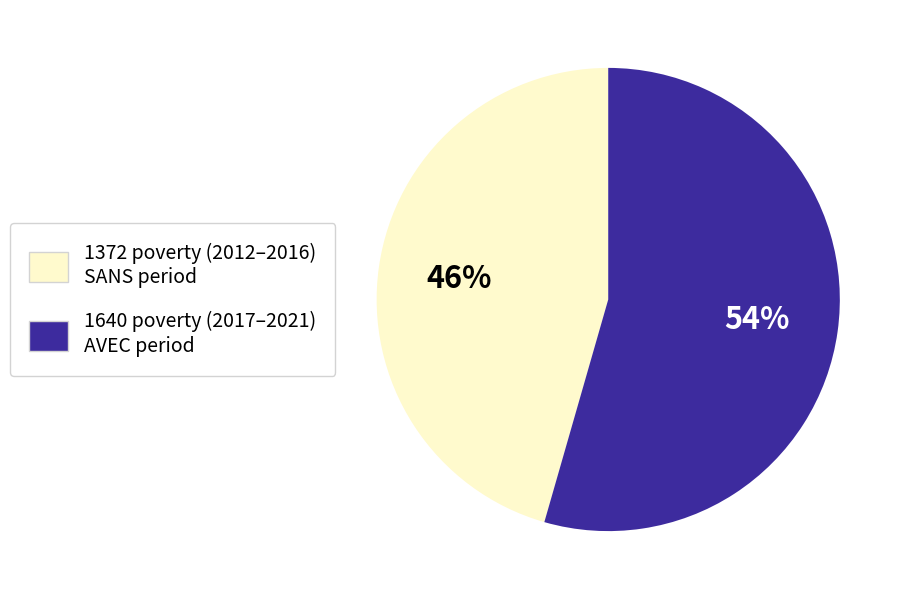

To the nearest percent, what is the average slice percentage?

50%